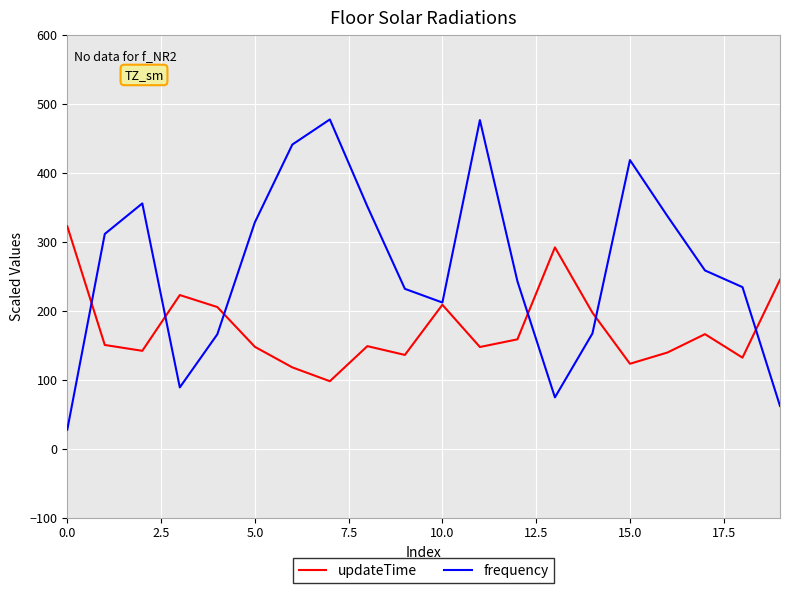

What is the highest value of the frequency series?

477.5